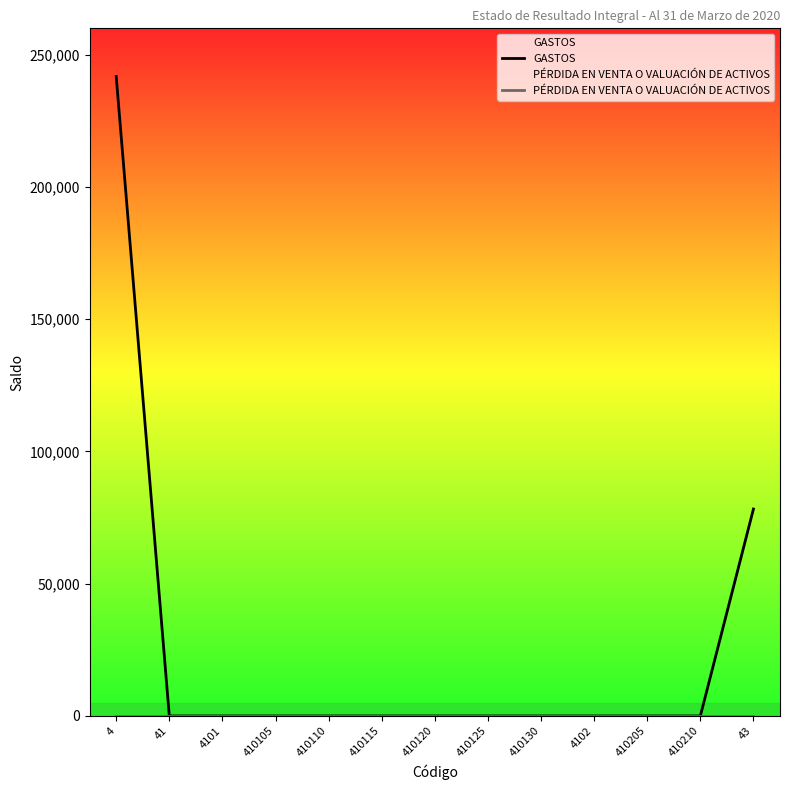

What is the difference between the maximum and minimum values in the GASTOS series?

241819.8